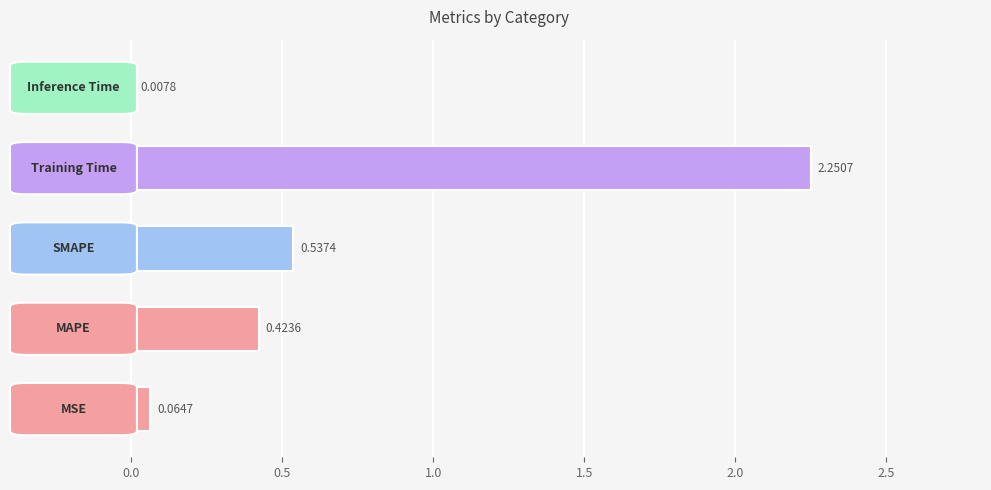

What is the sum of all values?

3.3